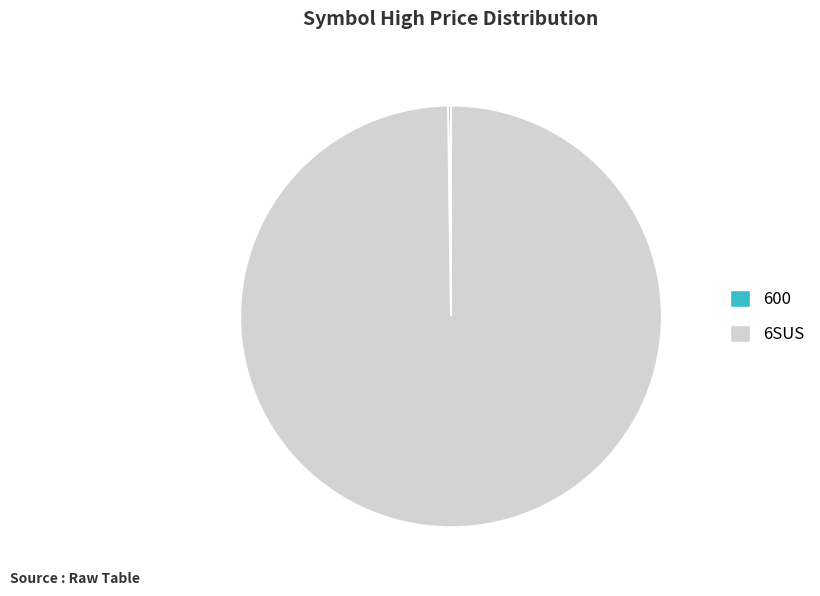

The 6SUS slice represents 85% of the pie. True or false?

False